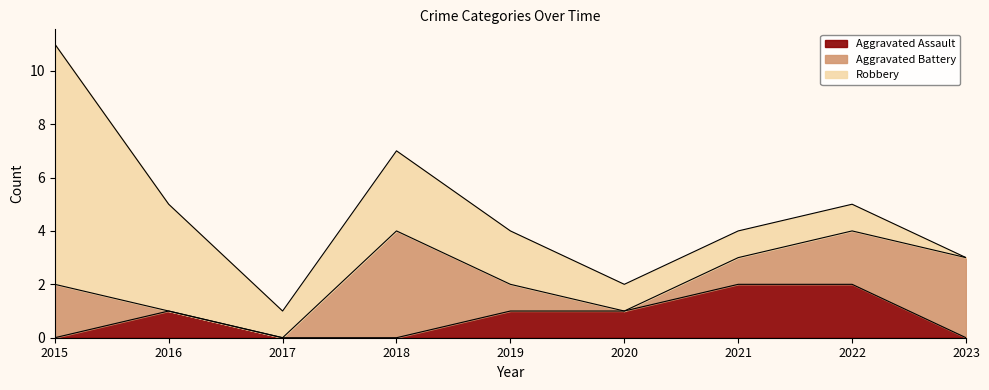

How many values in the Aggravated Battery series exceed 1?

4